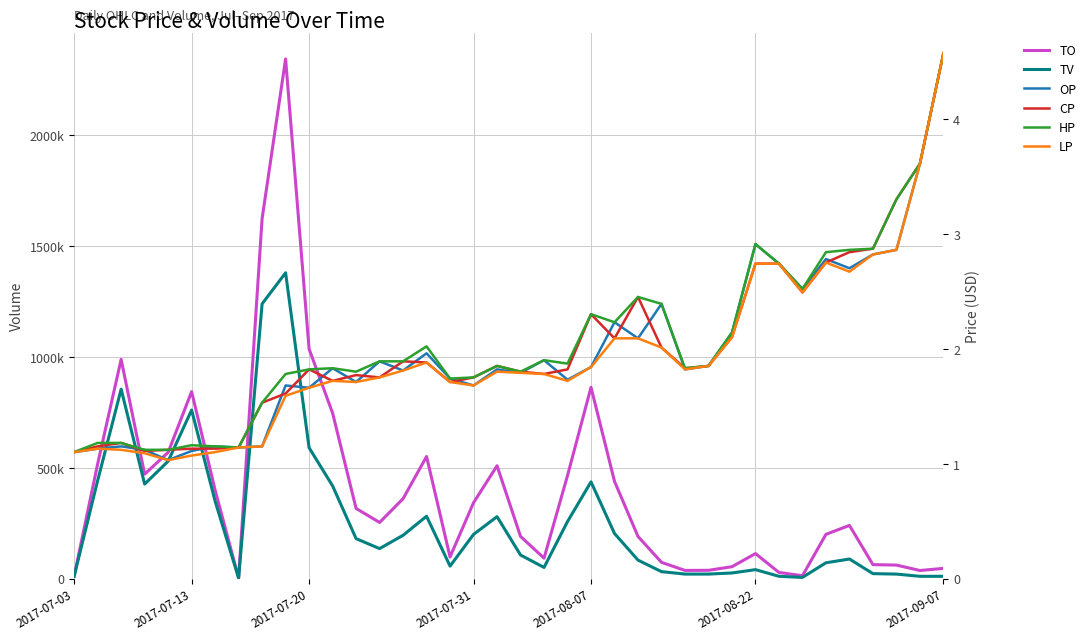

Rank the series by their maximum value, from highest to lowest.

TO, TV, OP, CP, HP, LP